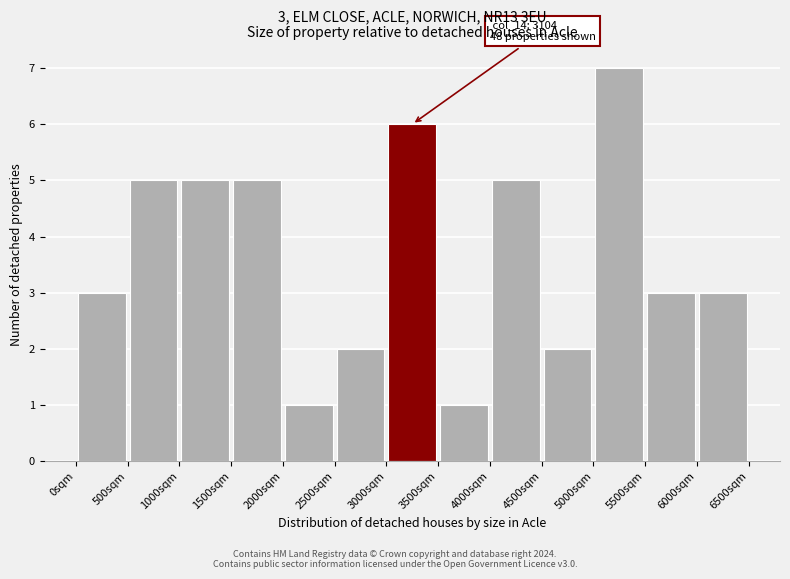

Which range on the x-axis has the tallest bar?

5000 to 5500